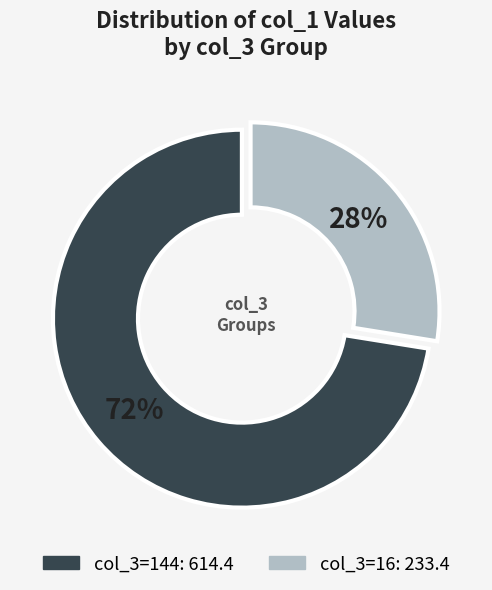

To the nearest percent, what is the average slice percentage?

50%